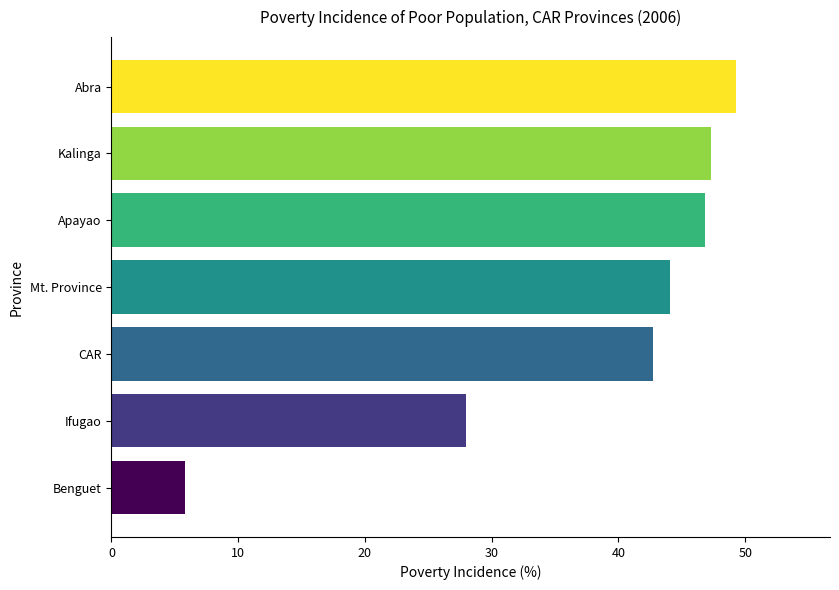

Does the chart contain any negative values?

No